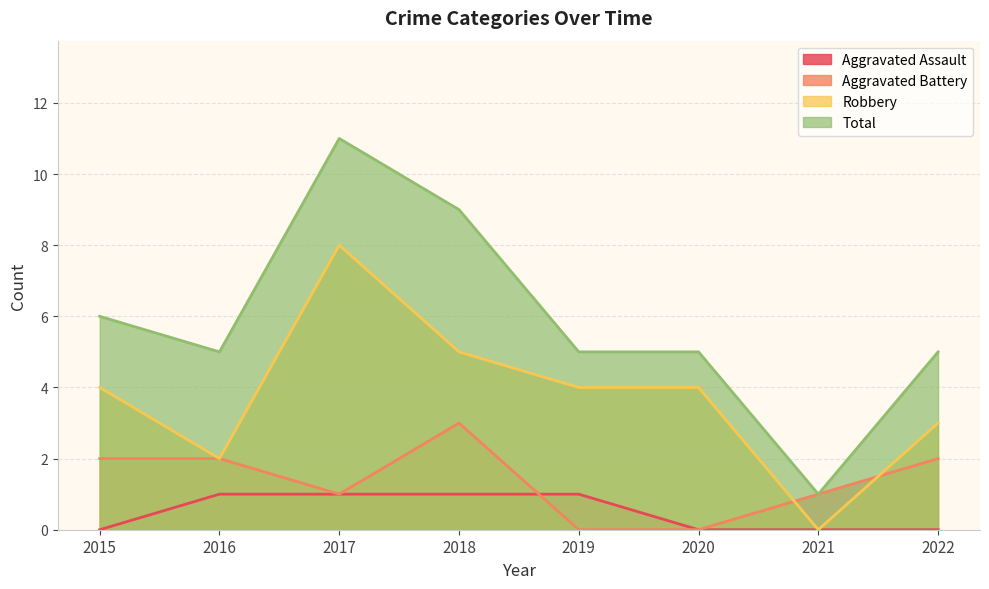

What is the total value across all series at 2020?

9